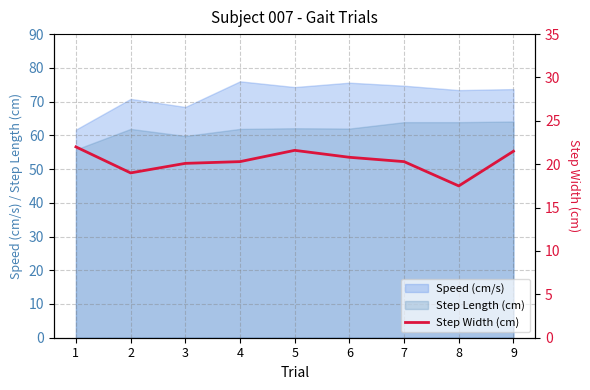

At which category does the chart reach its minimum across all series?

8